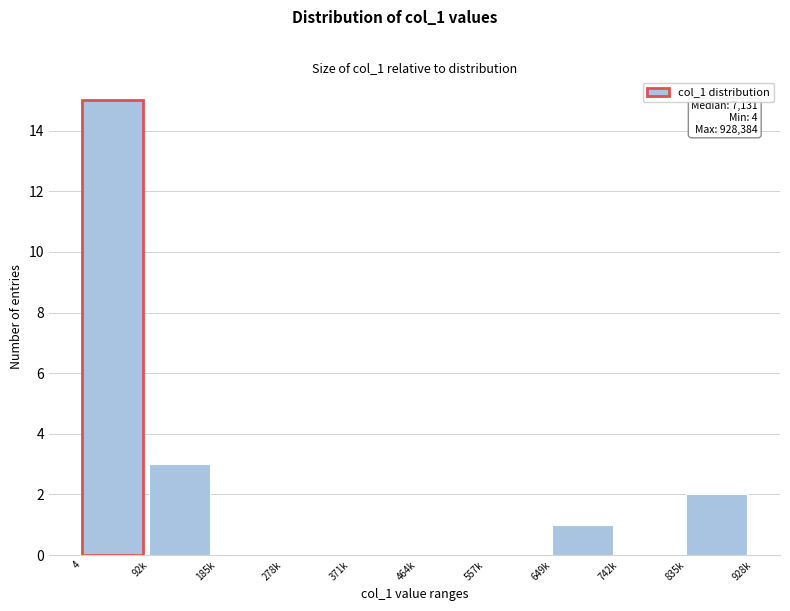

Reading left to right, what are all the values shown in this chart?

4=15	92k=3	185k=0	278k=0	371k=0	464k=0	557k=0	649k=1	742k=0	835k=2